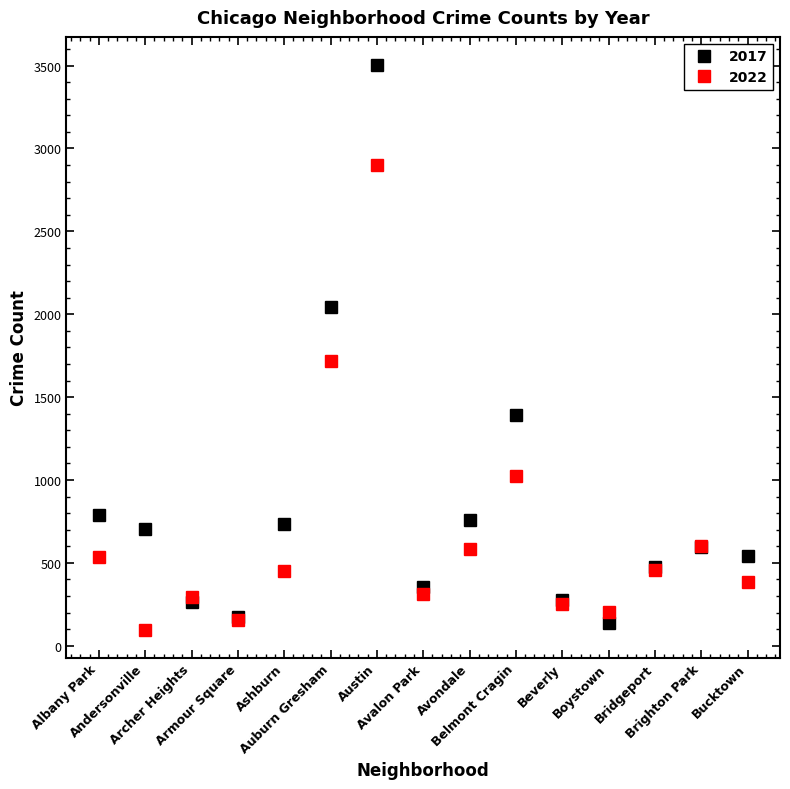

At which category does 2022 reach its first local peak?

Archer Heights